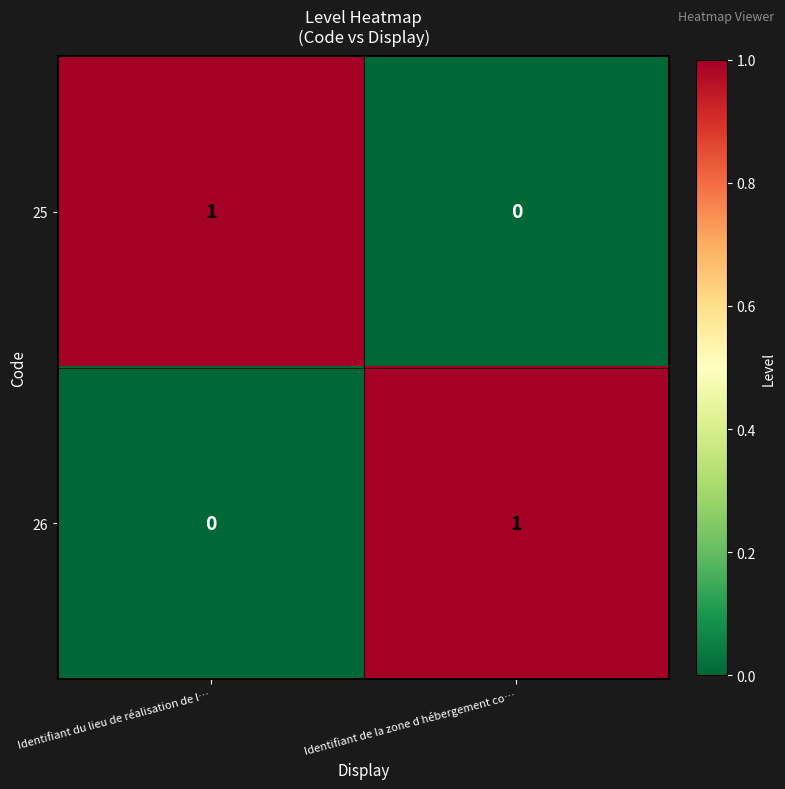

How many data points does each series have?

2